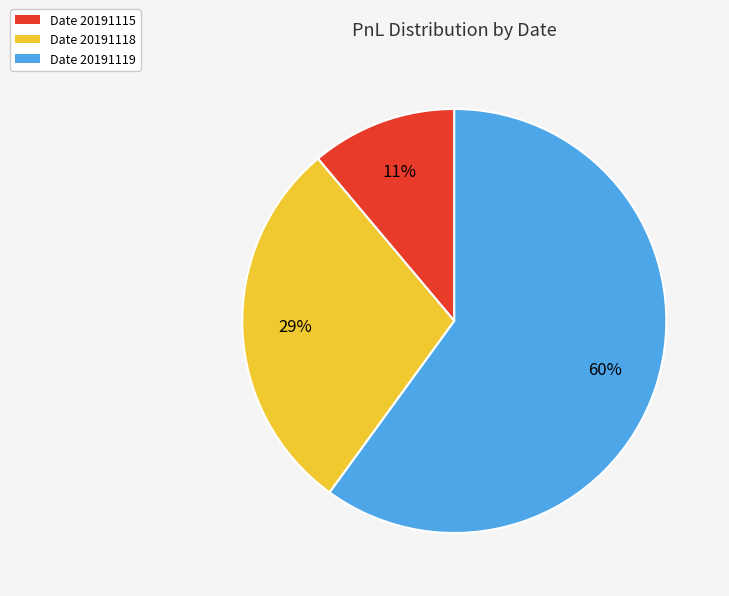

To the nearest percent, what percentage of the pie is Date 20191115?

11%